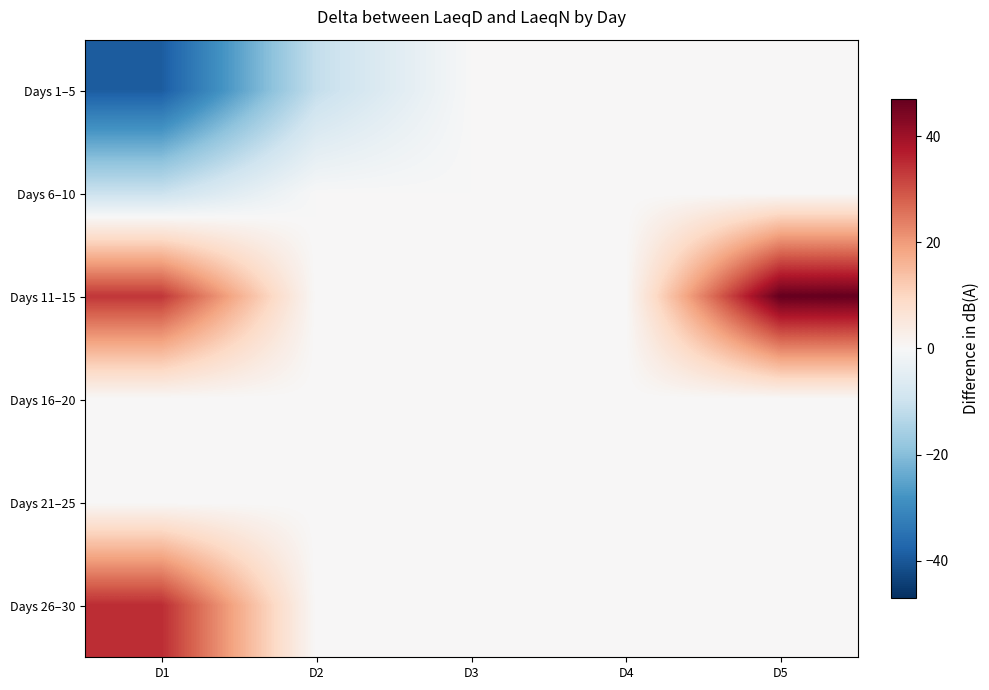

At D5, list the series in order from smallest to largest.

Days 1–5, Days 6–10, Days 16–20, Days 21–25, Days 26–30, Days 11–15